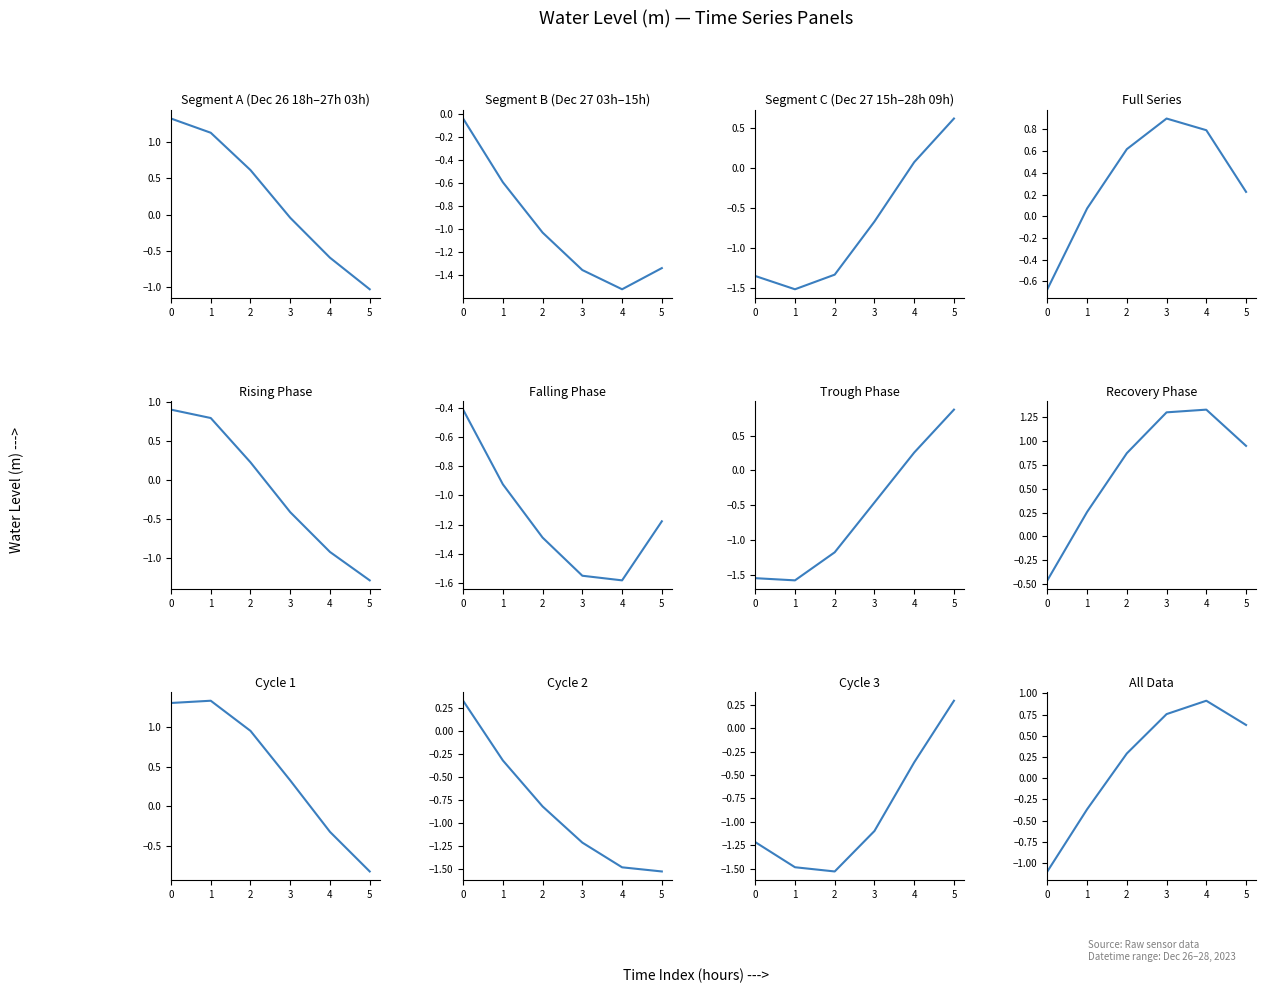

What is the sum of the values at 3 and 0?

-0.3